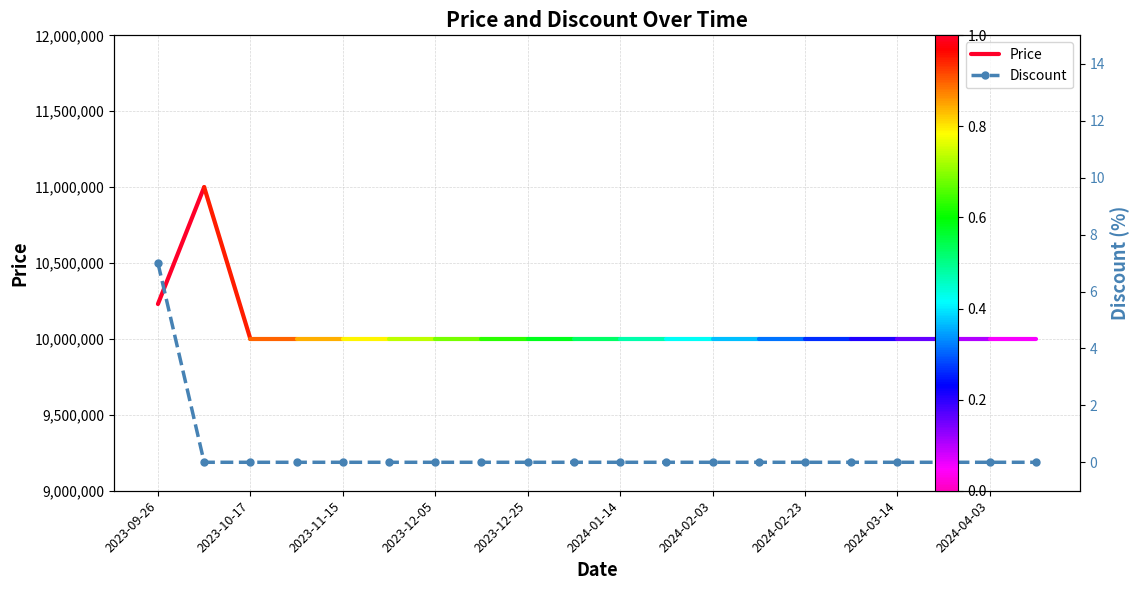

The chart shows a value of 0 at 2024-03-14. True or false?

True